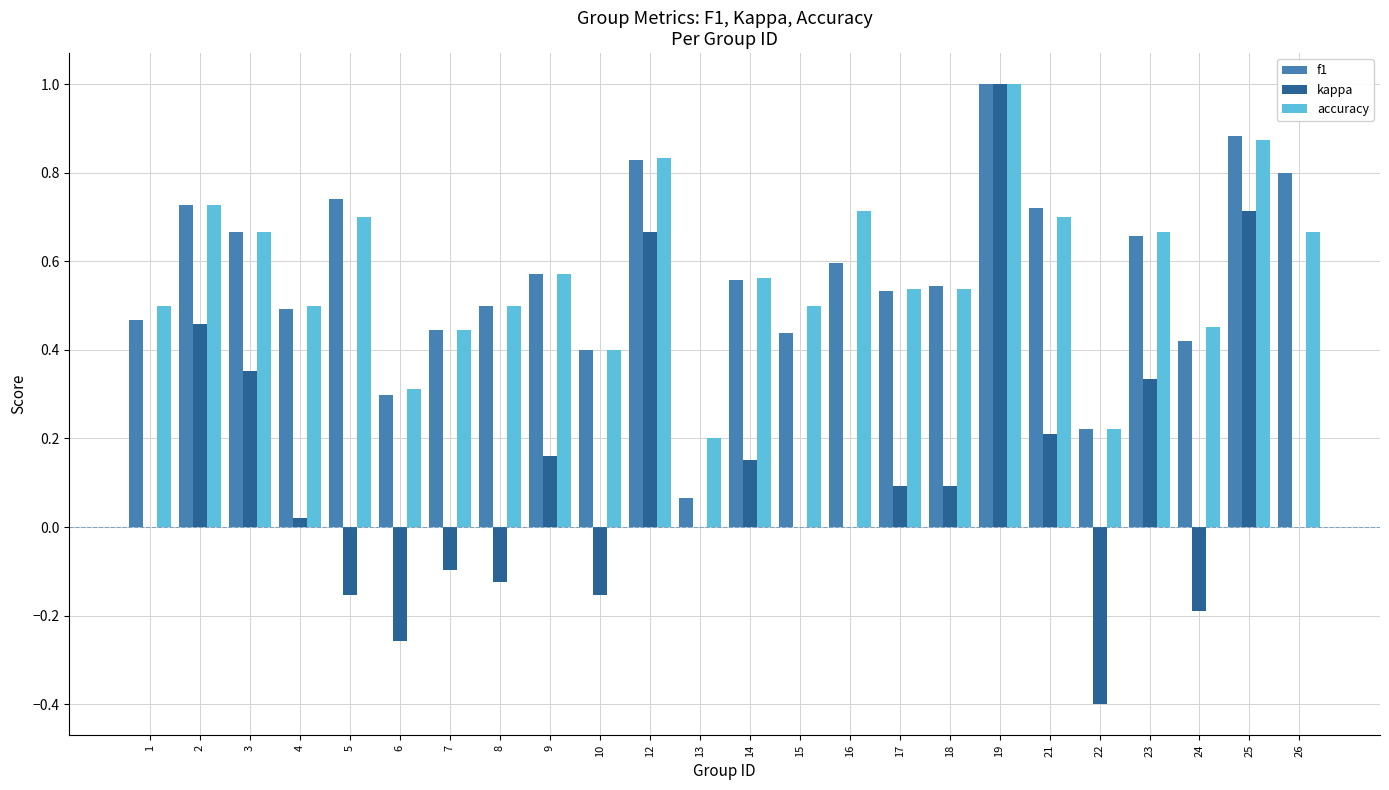

At which label does accuracy reach its peak?

19